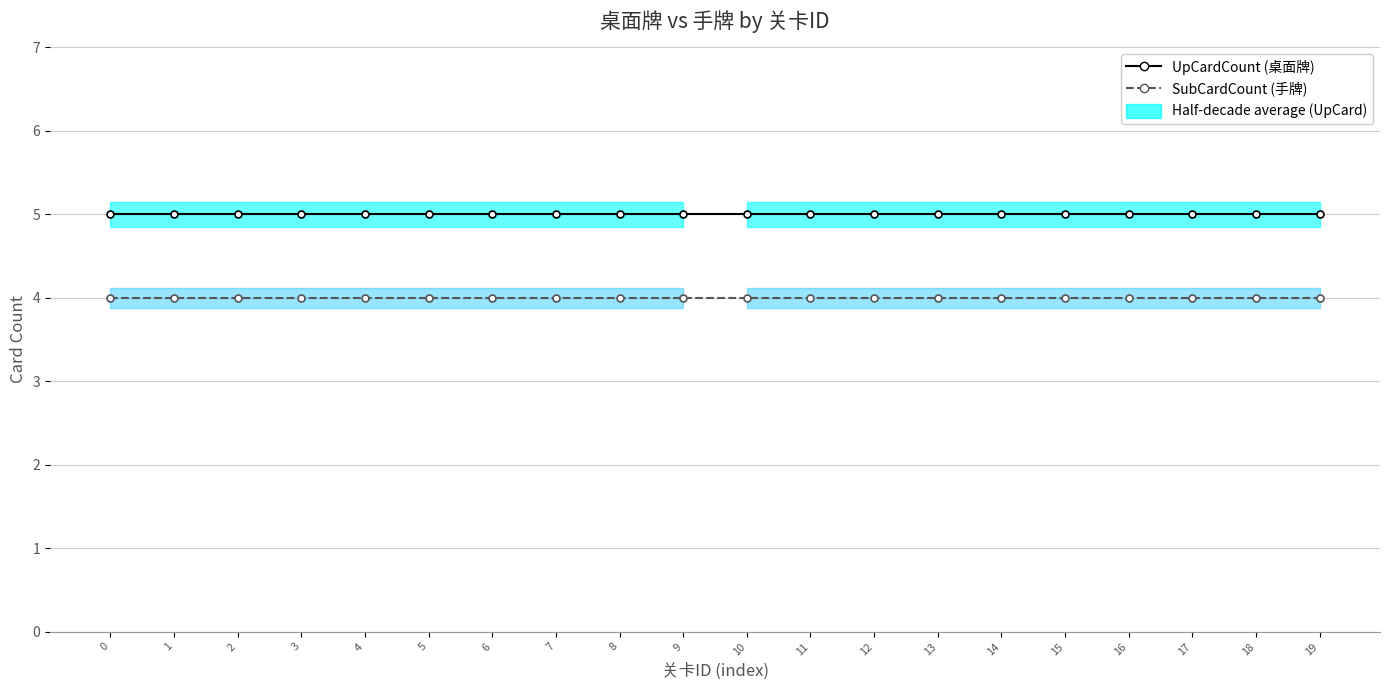

True or false: UpCardCount (桌面牌) and SubCardCount (手牌) cross at least once.

False